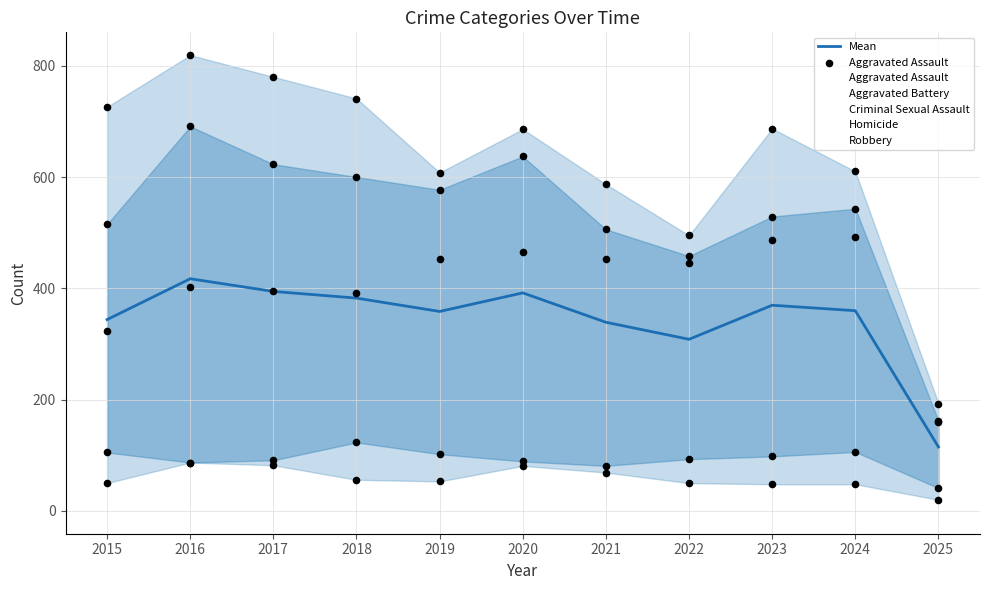

Which series has the largest Y range (max minus min)?

Aggravated Assault